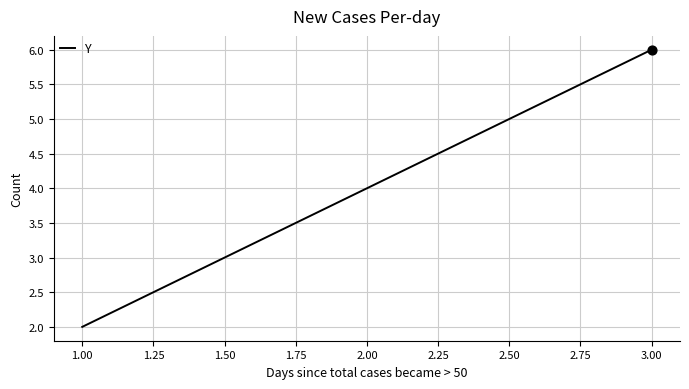

Between 1.00 and 3.00, which is larger?

3.00